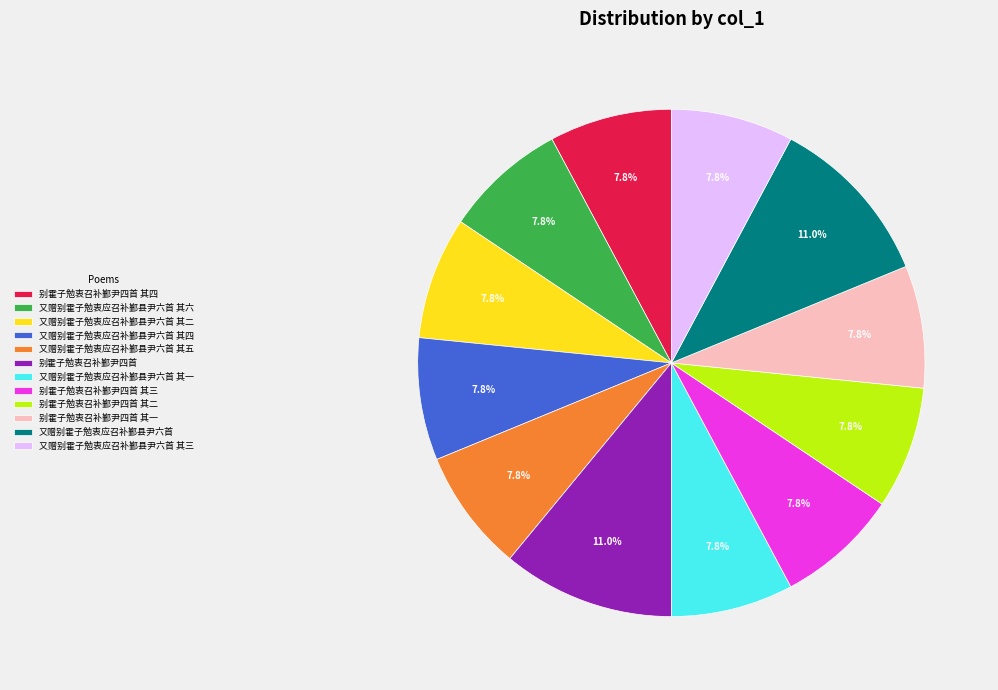

What percentage do 别霍子勉衷召补鄞尹四首 其一 and 又赠别霍子勉衷应召补鄞县尹六首 together represent?

18.8%